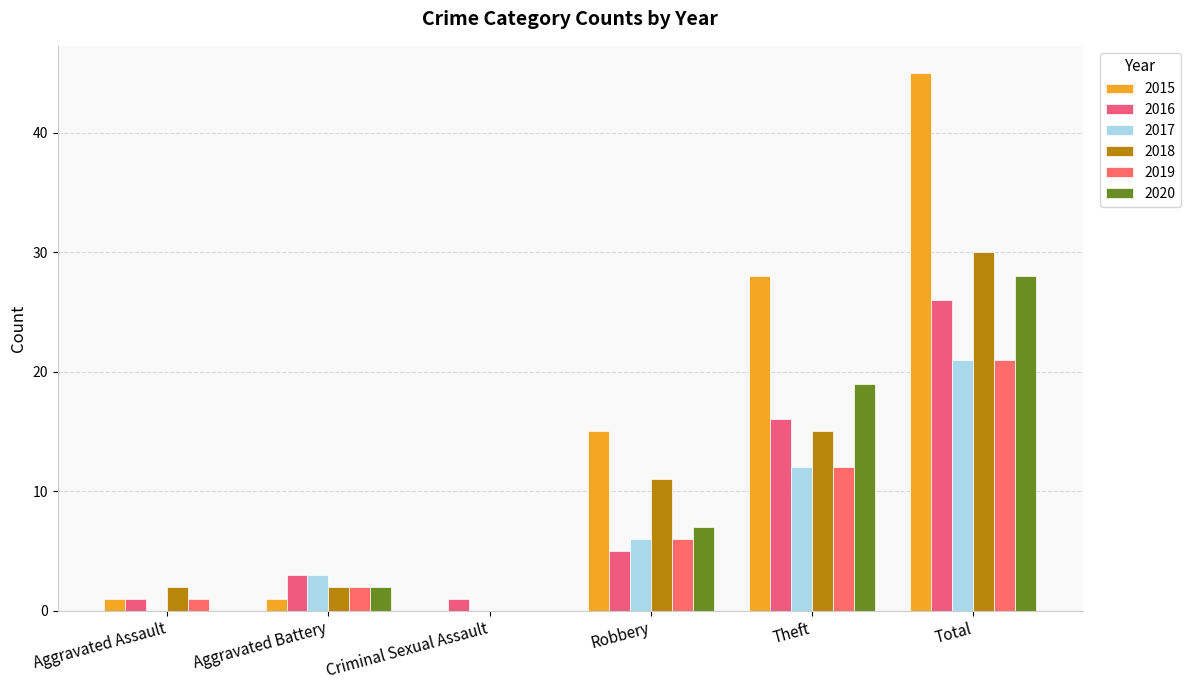

Reading right to left, list all the values displayed in this chart.

2015: 45	28	15	0	1	1
2016: 26	16	5	1	3	1
2017: 21	12	6	0	3	0
2018: 30	15	11	0	2	2
2019: 21	12	6	0	2	1
2020: 28	19	7	0	2	0